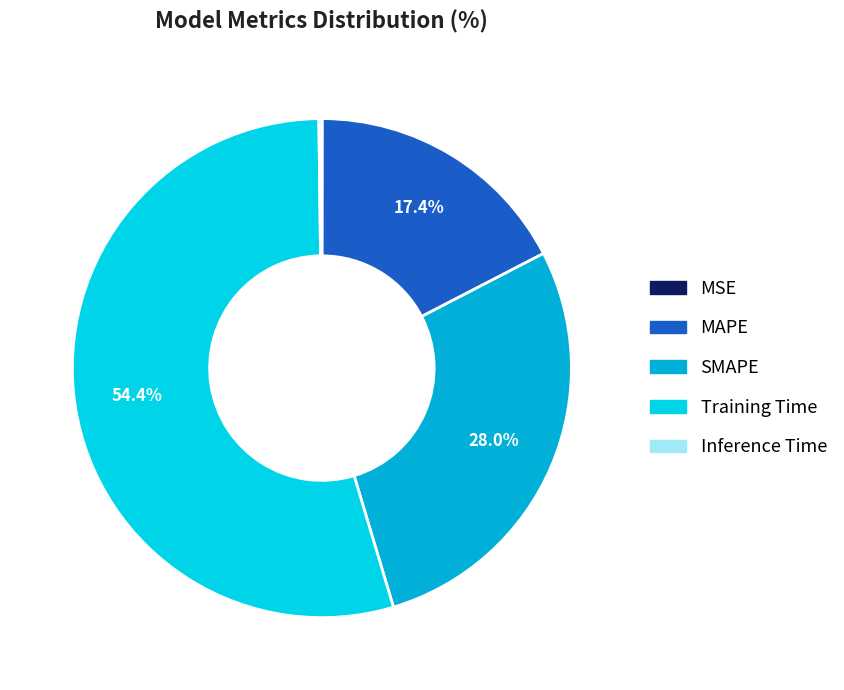

To the nearest percent, what is the combined percentage of SMAPE and MAPE?

45%